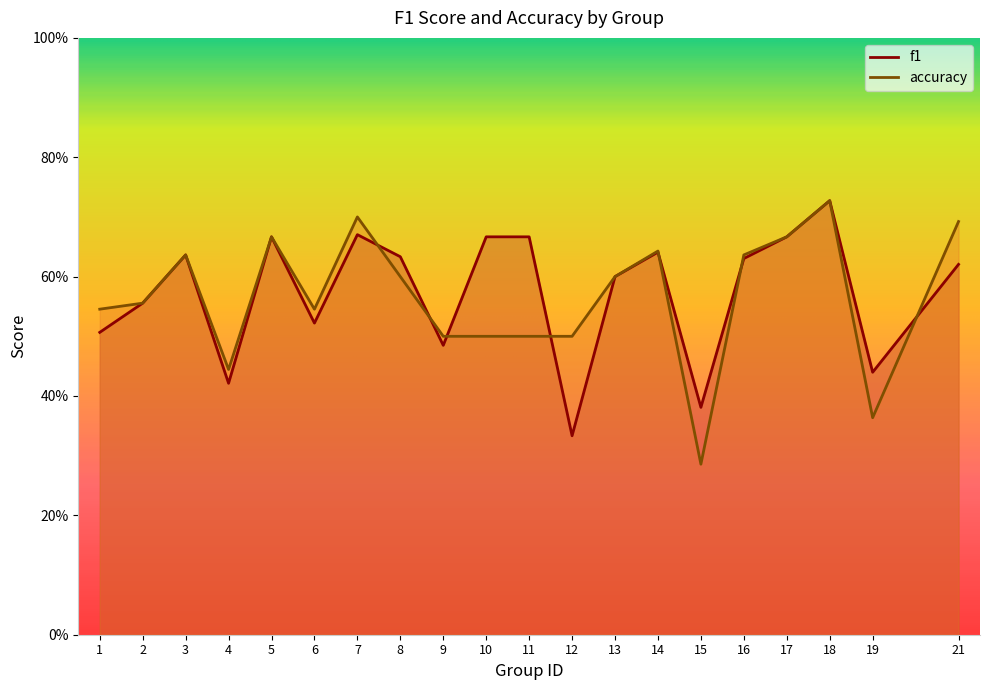

At how many categories does at least one series exceed 0?

20